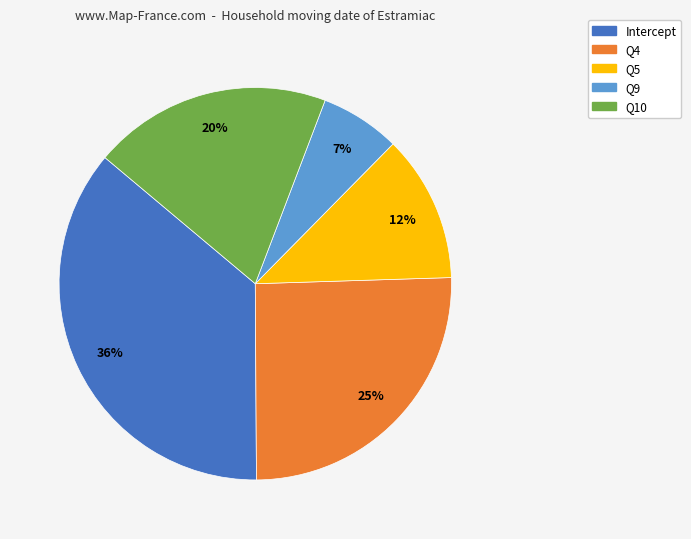

Does any single category account for the majority?

No